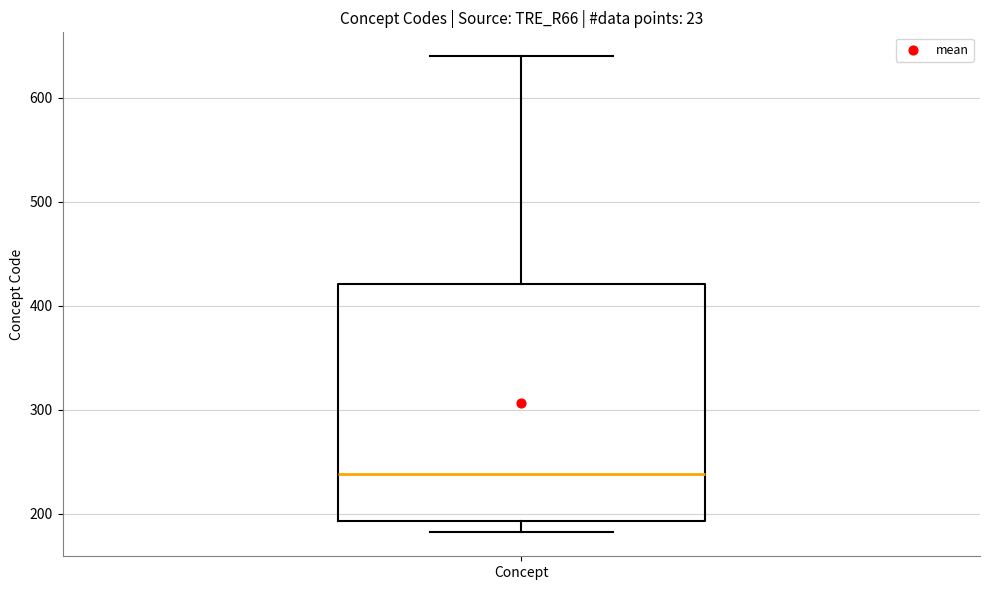

Transcribe this box plot: give where the median line is, the range the box spans, and where the two whiskers end, as read against the y-axis. The values are not printed on the chart, so give them approximately, as read against the axis.

median 240, box 190 to 420, whiskers 180 to 640